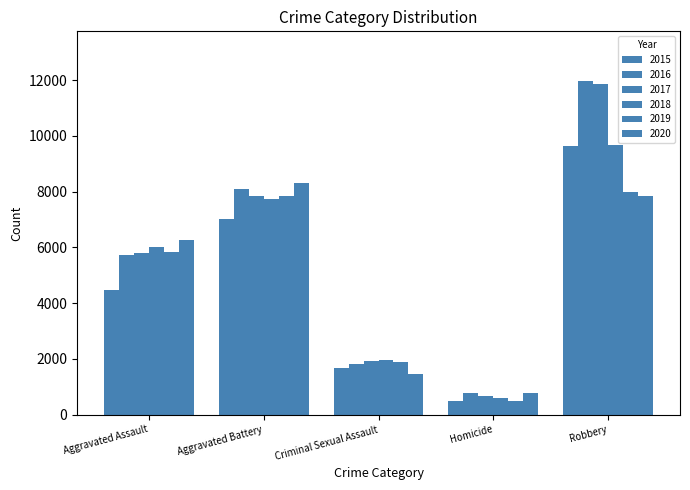

Are the bars grouped side by side (vs. stacked)?

Yes